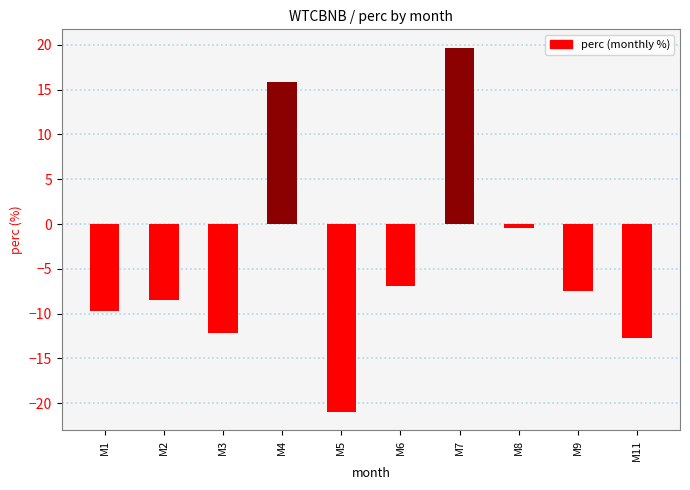

Which has a higher value, M1 or M2?

M2